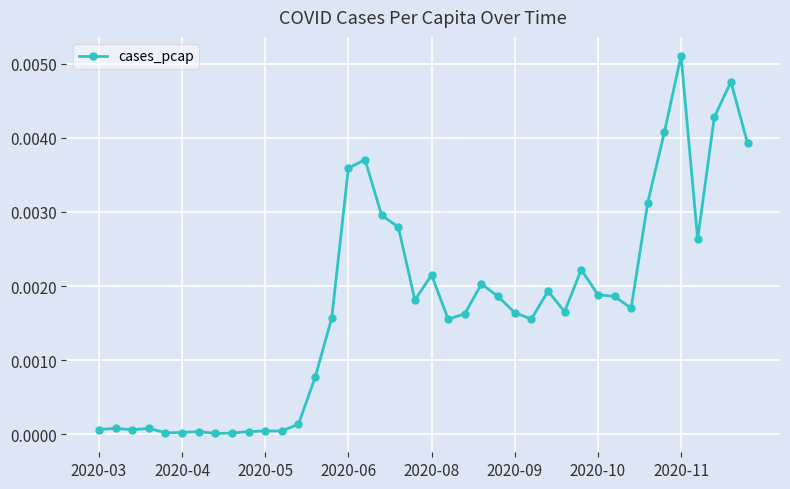

True or false: there are more than 0 points higher than both neighbors.

True